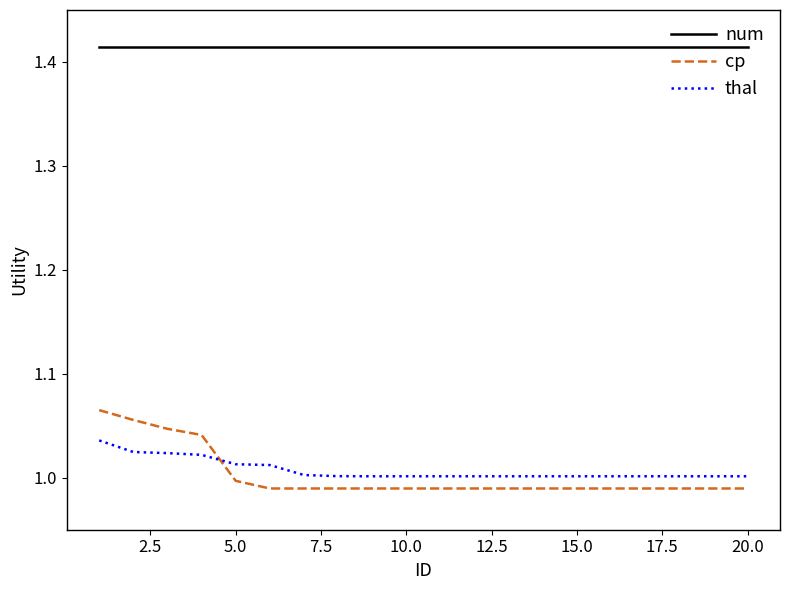

True or false: num and thal intersect in this chart.

False